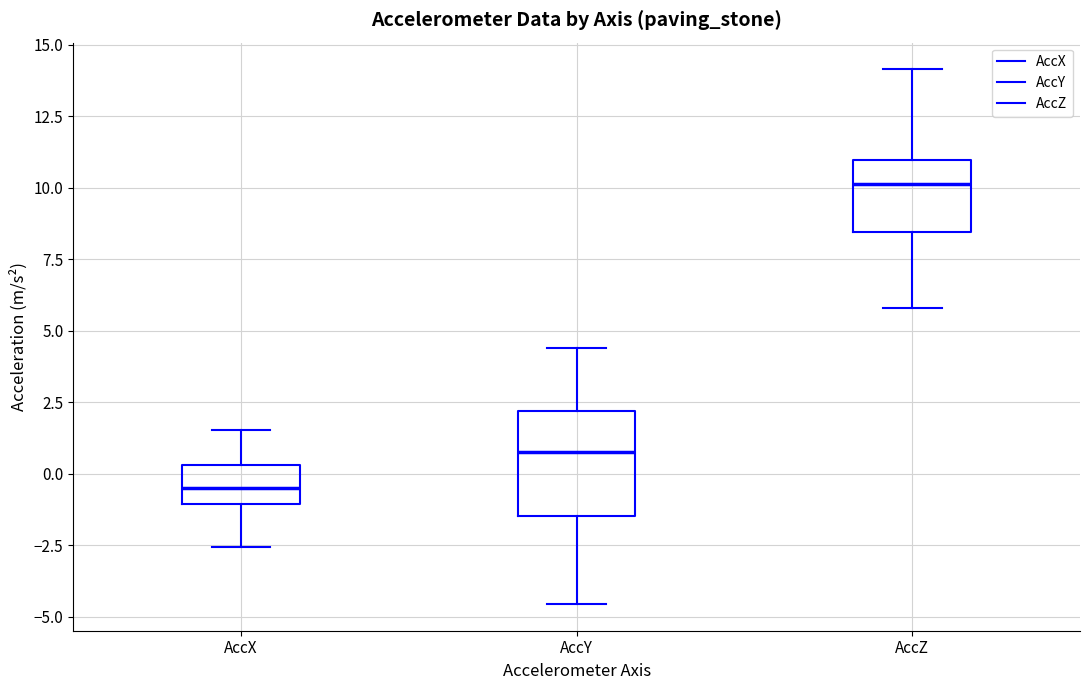

Where does the median line of the box for AccZ sit on the y-axis? The values are not printed on the chart, so give them approximately, as read against the axis.

10.0